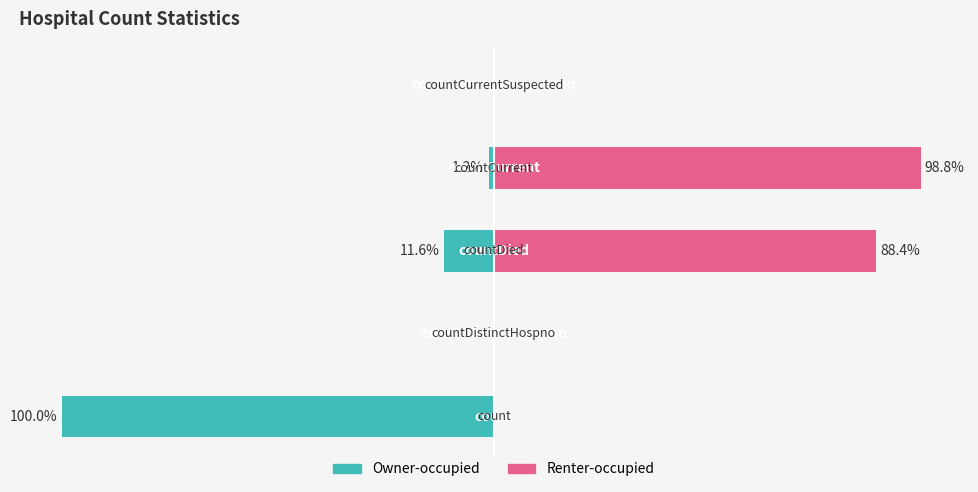

How many groups of bars are there?

5